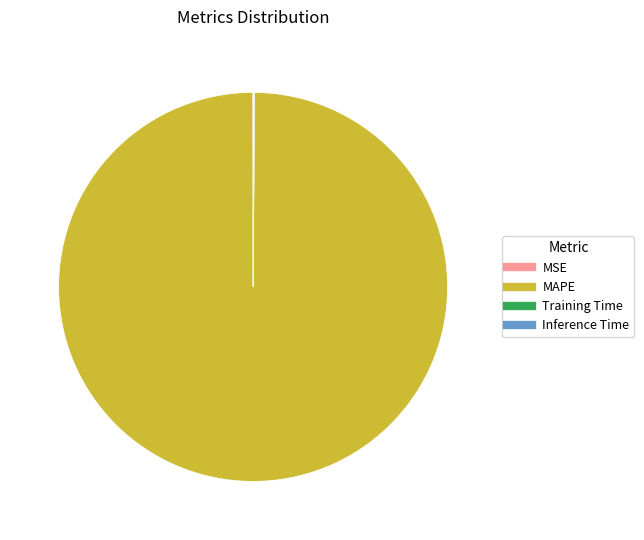

What is the majority slice?

MAPE